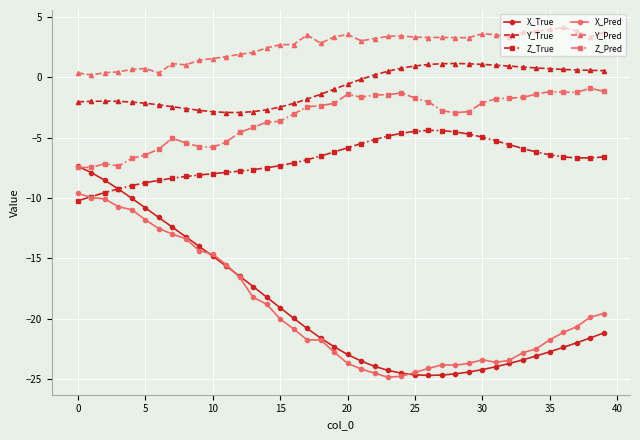

What is the highest value of the Z_True series?

-4.4